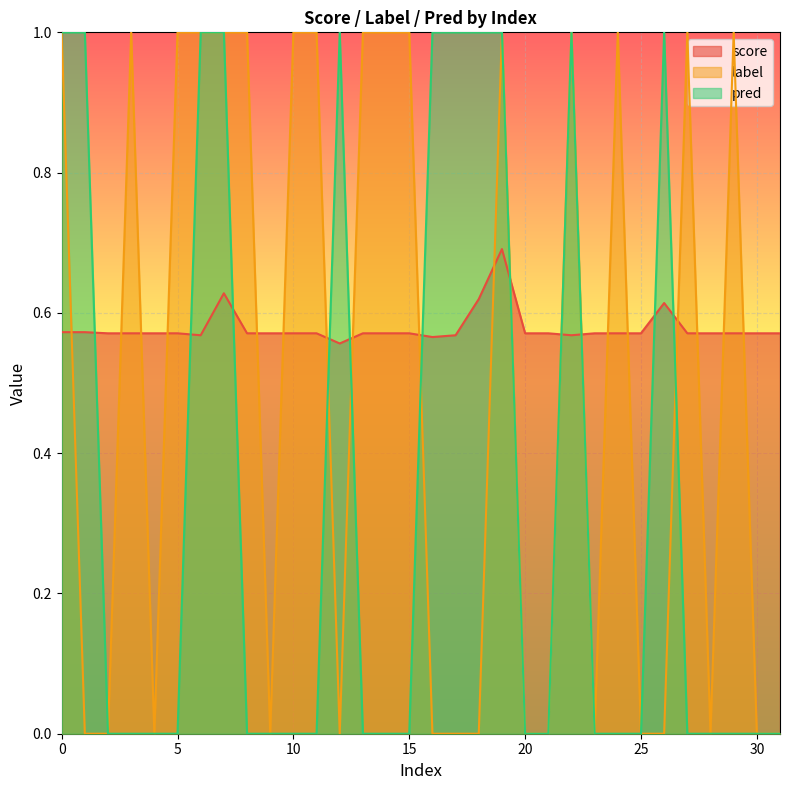

How many interior local peaks does the pred series have?

3